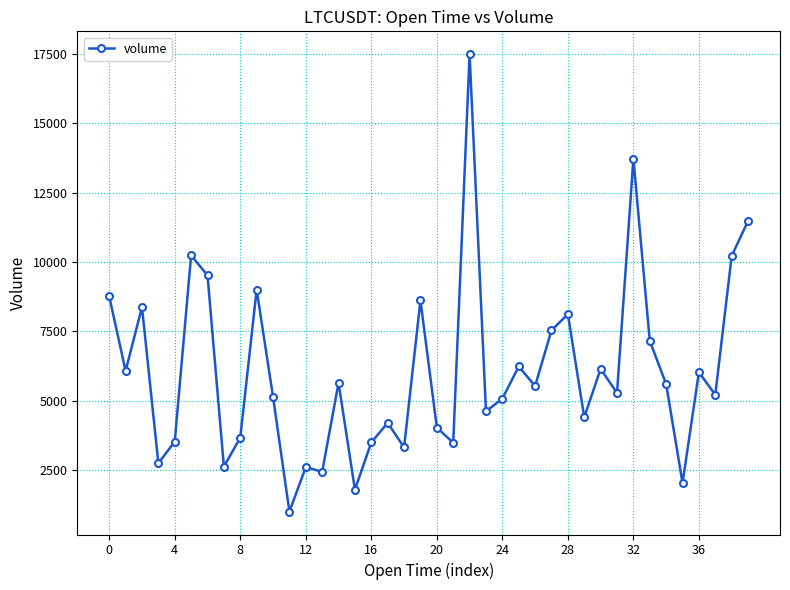

What is the value of the 28th point from the left?

7535.9